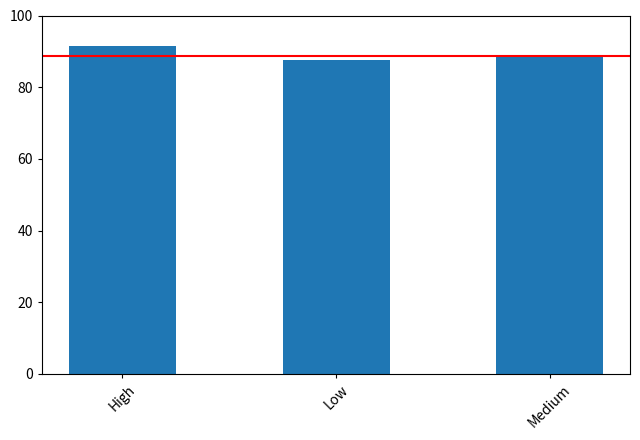

What is the value of the 1st bar from the left?

91.5